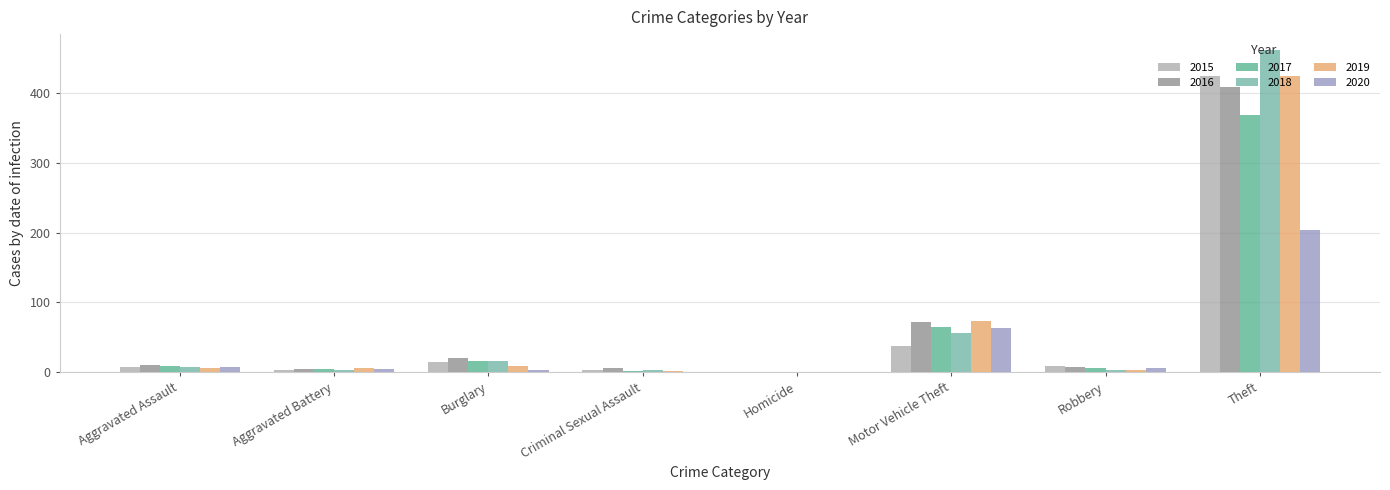

What is the maximum value for 2017?

369